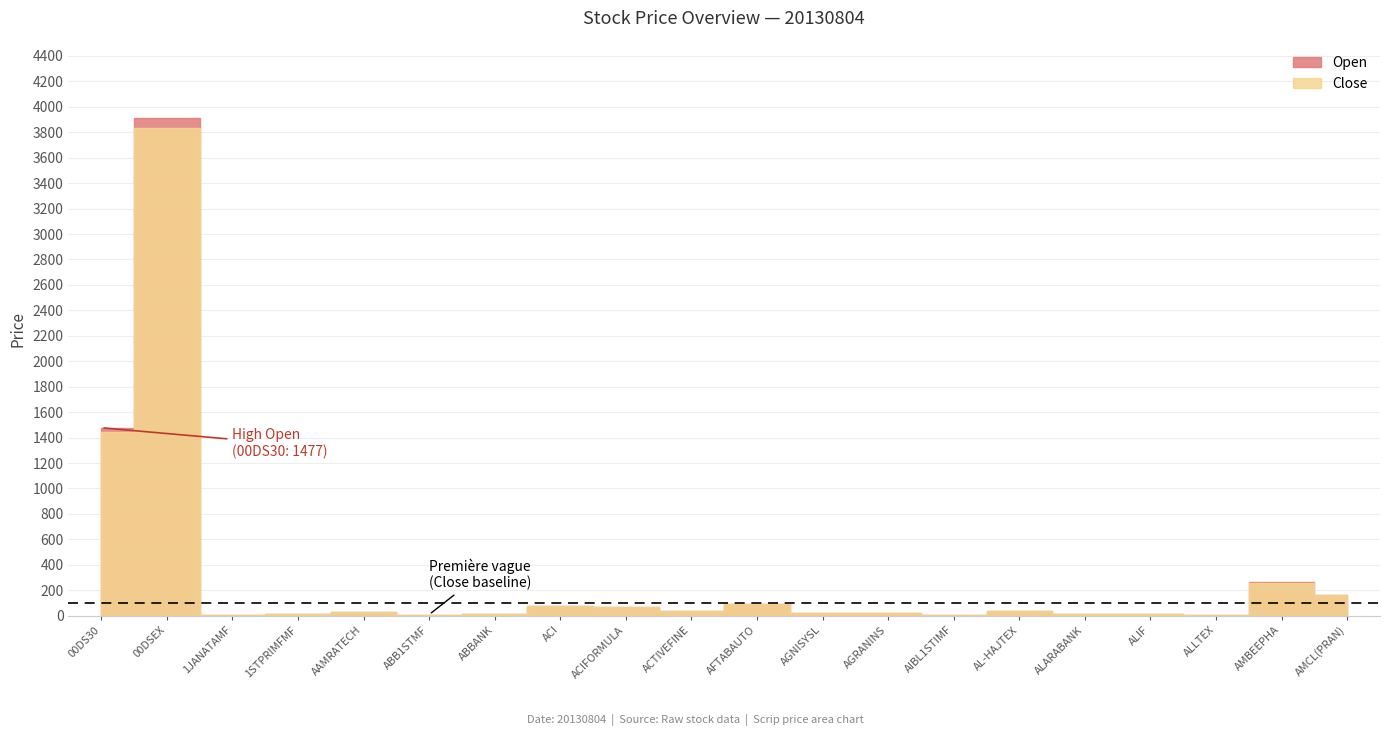

How many lines are shown in the chart?

2